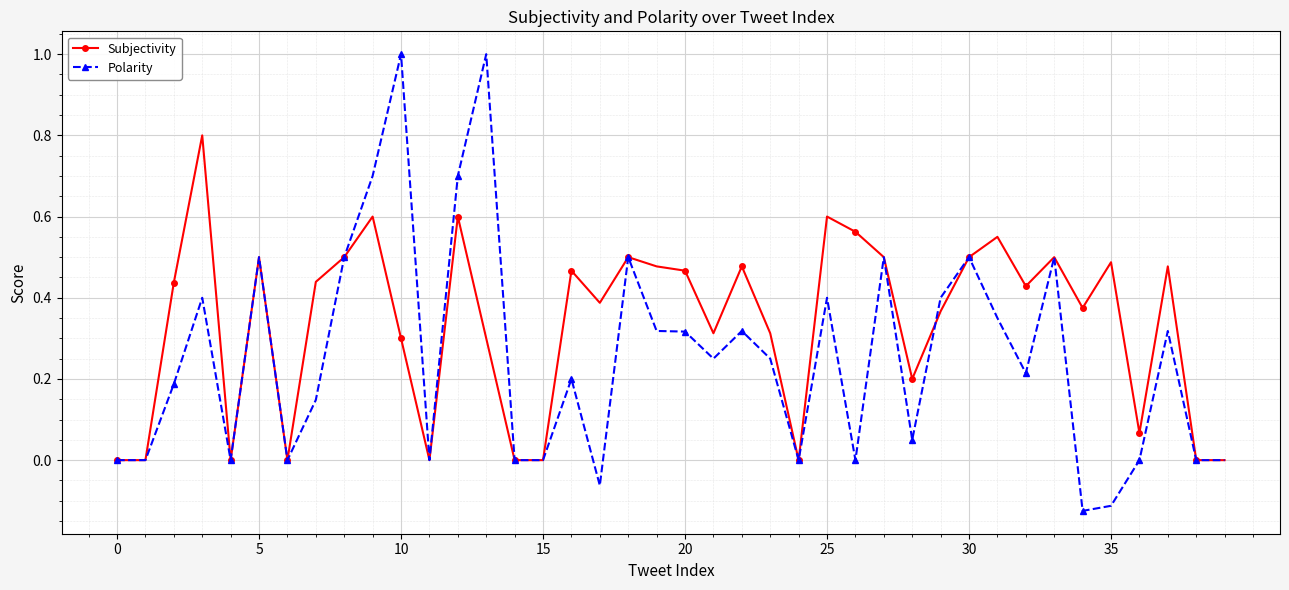

List the series in order of their peak value, highest first.

Polarity, Subjectivity